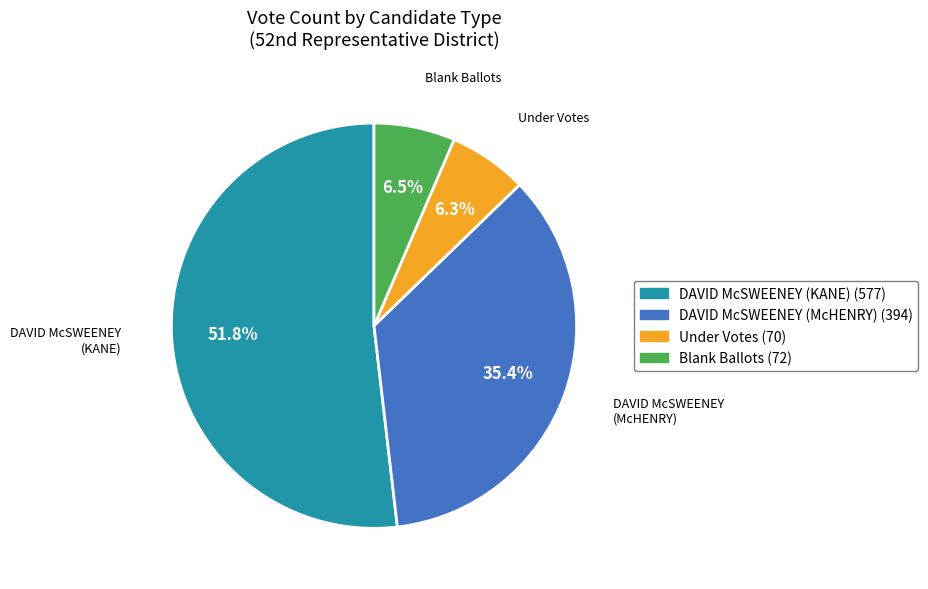

What is the largest slice in the pie chart?

DAVID McSWEENEY (KANE)